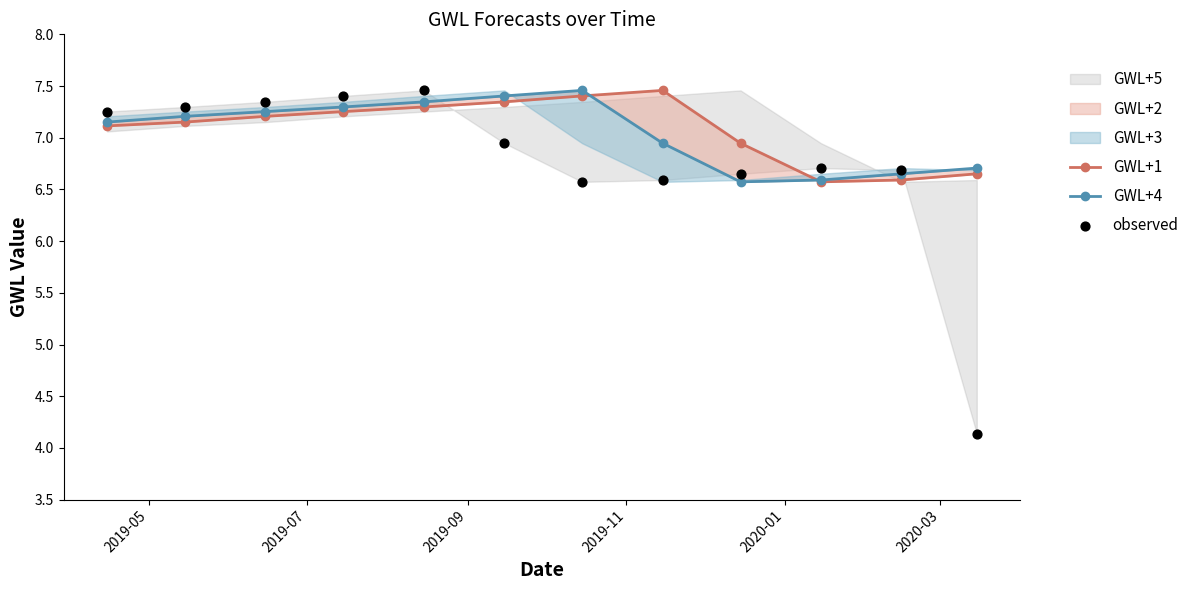

What is the total value across all series at 2019-11?

22.0